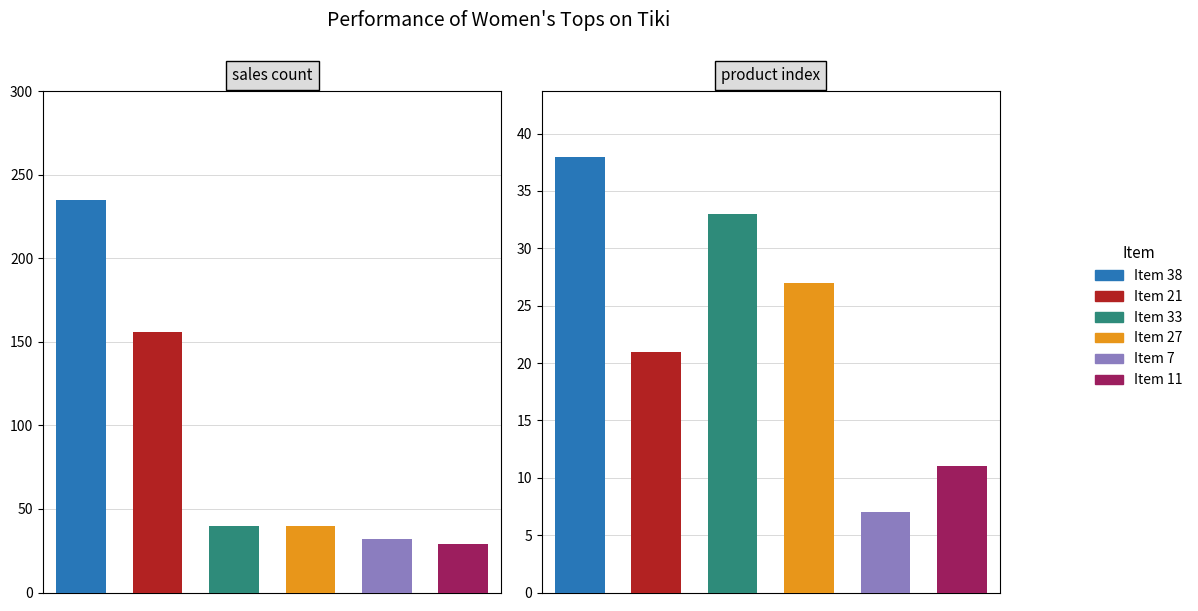

Is it true that Index equals 2 at 3?

False